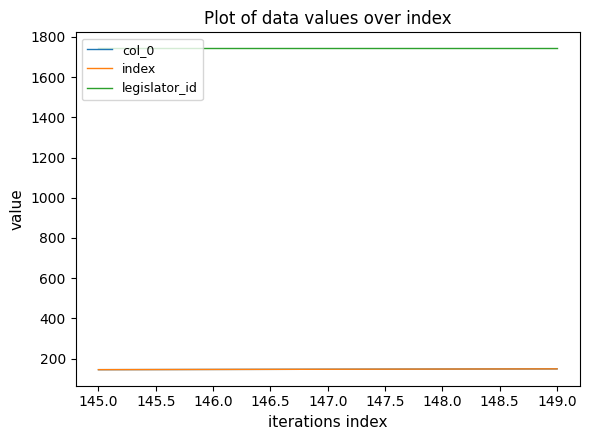

Is this an area chart (filled region under the line)?

No